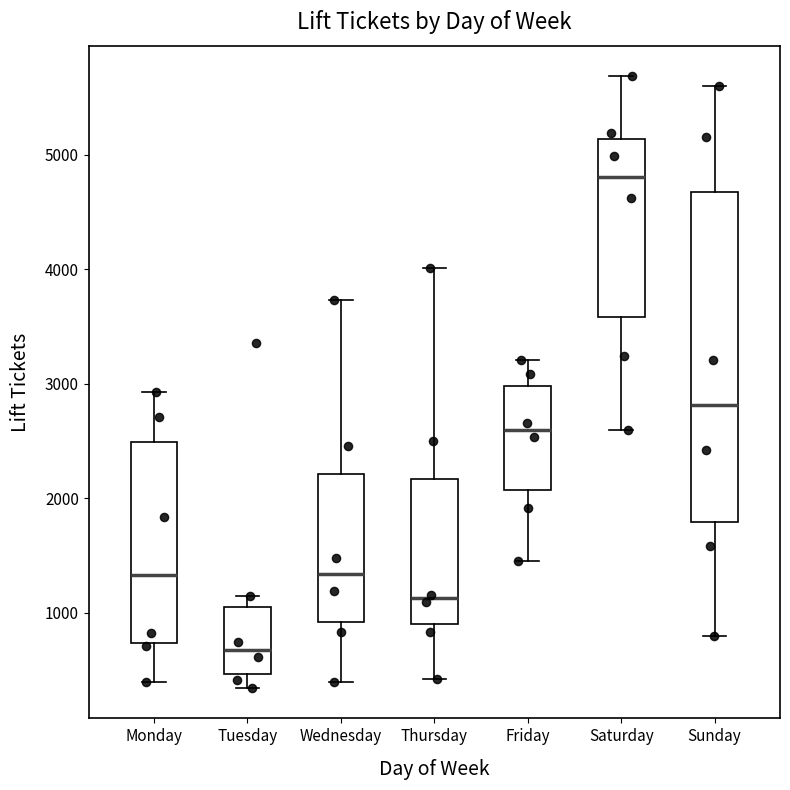

Reading left to right, transcribe this box plot: for each box, give where its median line is, the range the box spans, and where its two whiskers end, as read against the y-axis. The values are not printed on the chart, so give them approximately, as read against the axis.

Monday: median 1300, box 700 to 2500, whiskers 400 to 2900
Tuesday: median 700, box 500 to 1000, whiskers 300 to 1200
Wednesday: median 1300, box 900 to 2200, whiskers 400 to 3700
Thursday: median 1100, box 900 to 2200, whiskers 400 to 4000
Friday: median 2600, box 2100 to 3000, whiskers 1500 to 3200
Saturday: median 4800, box 3600 to 5100, whiskers 2600 to 5700
Sunday: median 2800, box 1800 to 4700, whiskers 800 to 5600